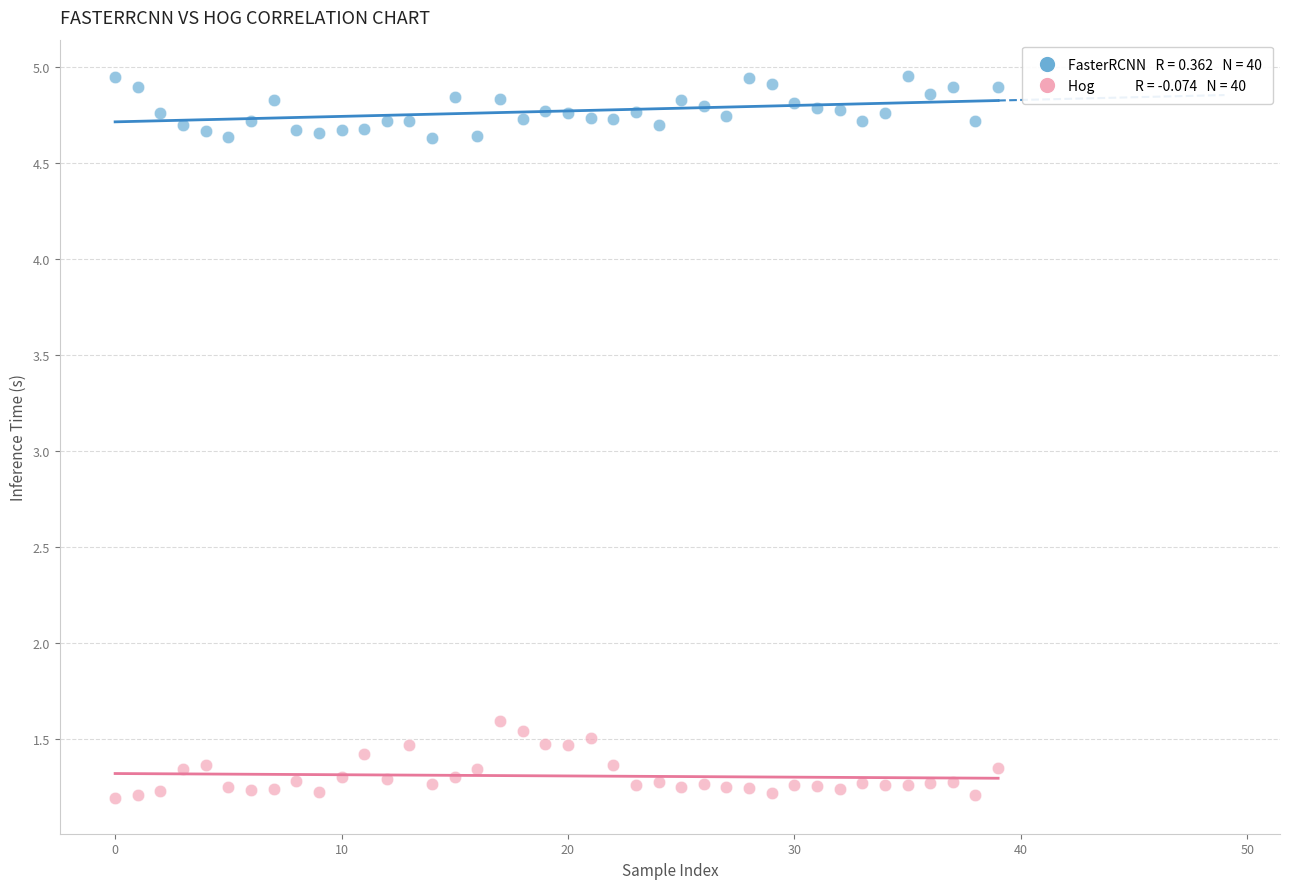

Across all series, what Y value is closest to 3?

1.6